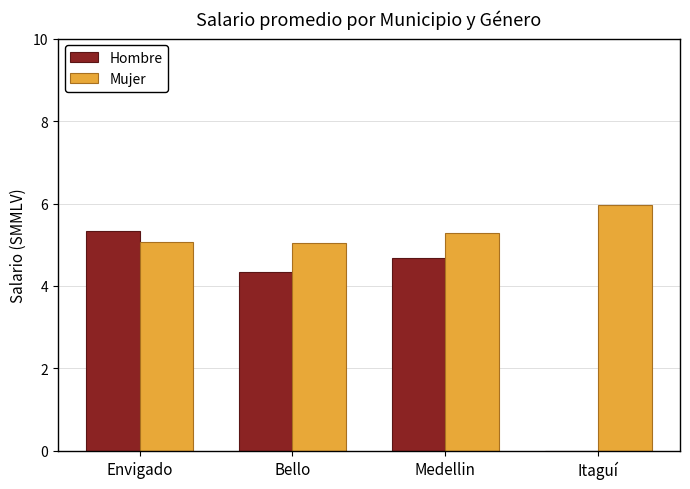

Which series has the largest total across all categories?

Mujer